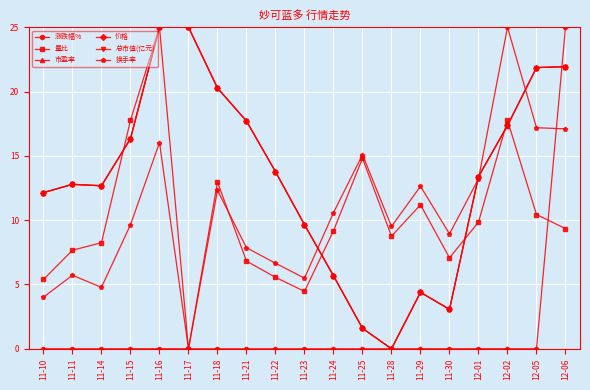

Which series changed the most between 11-14 and 12-06?

涨跌幅%